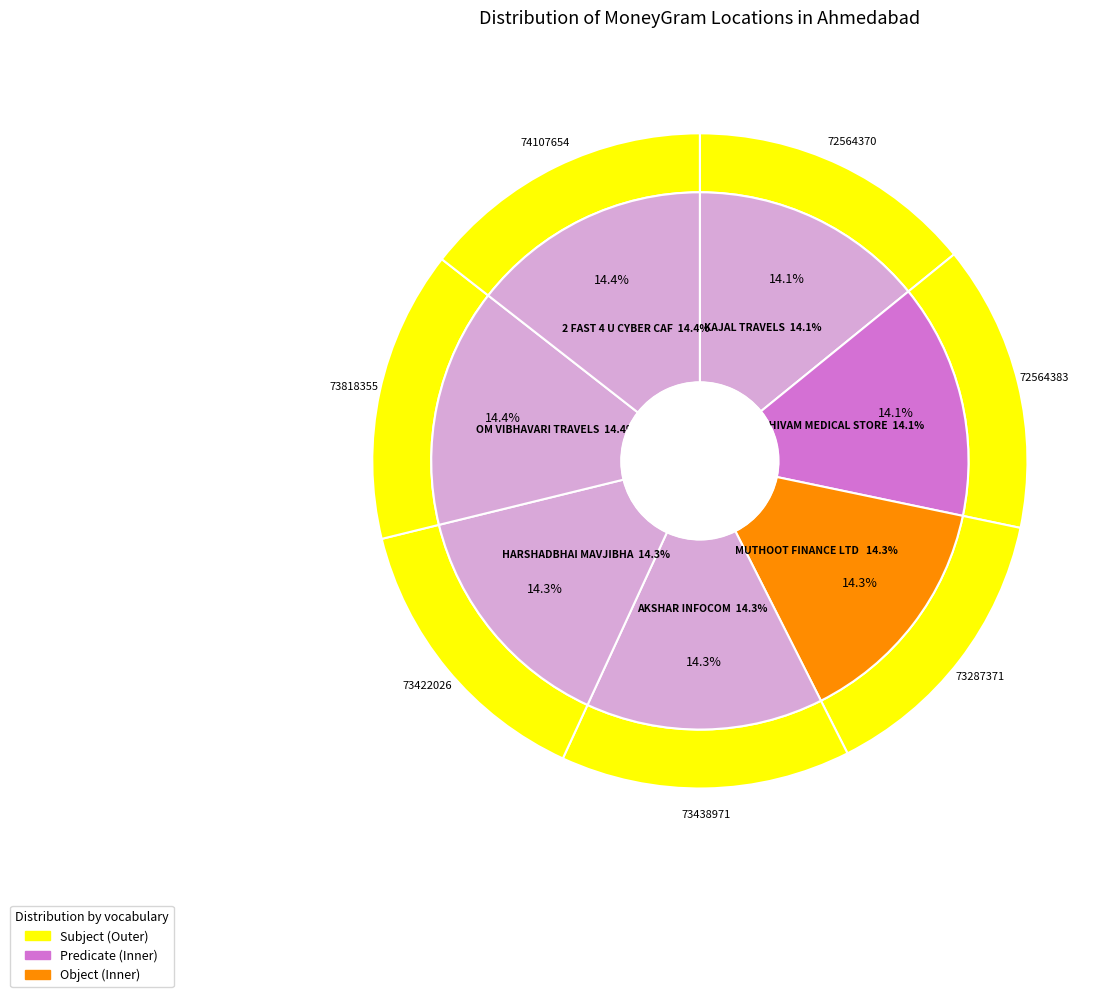

True or false: SHIVAM MEDICAL STORE accounts for 14% of the total.

True